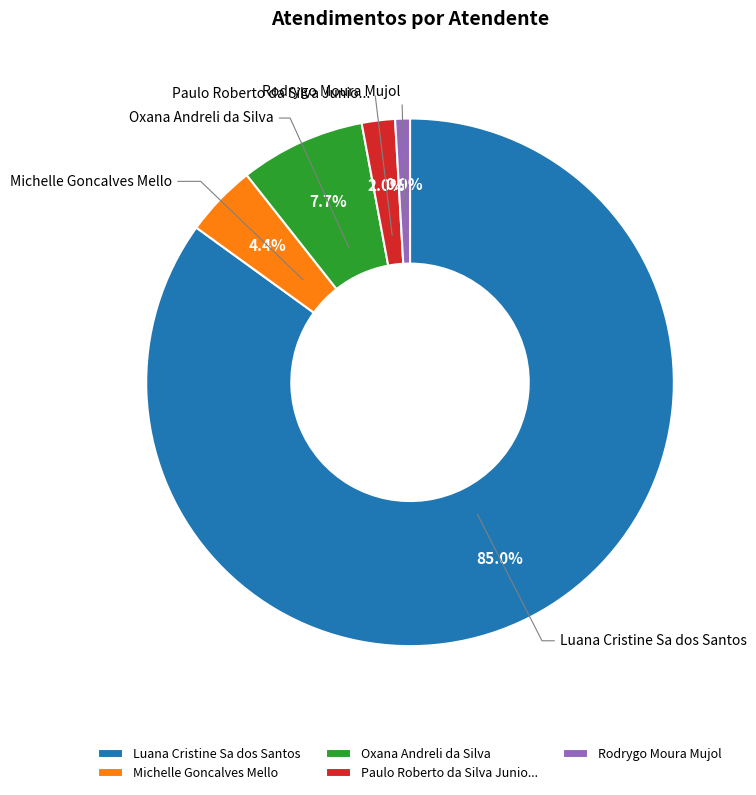

How many segments does this pie chart have?

5